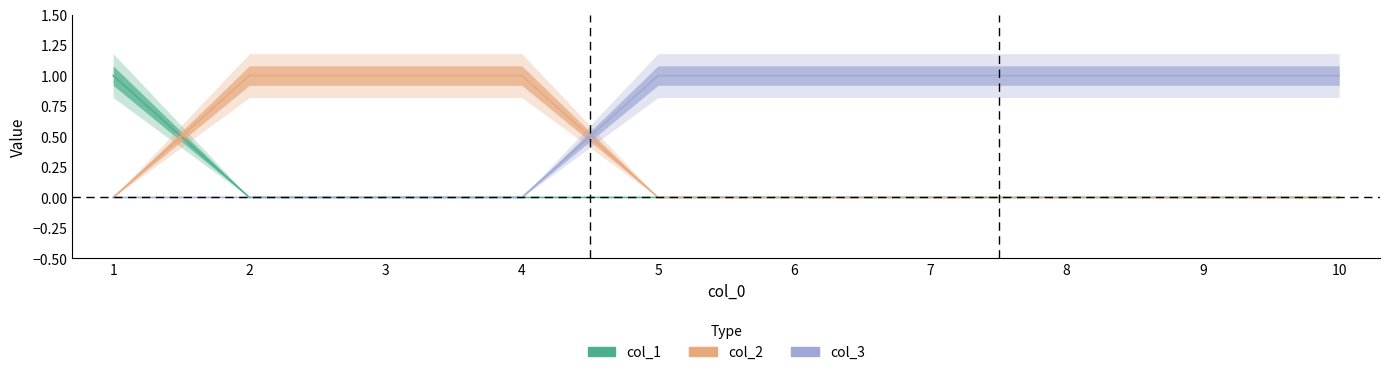

Is it true that col_1 equals 0 at 6?

False